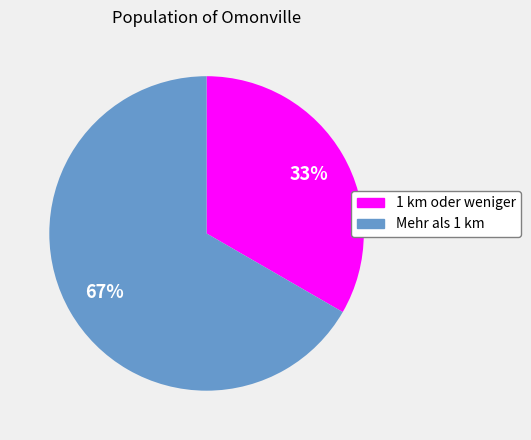

What is the ratio of the value at 1 km oder weniger to the value at Mehr als 1 km?

0.5